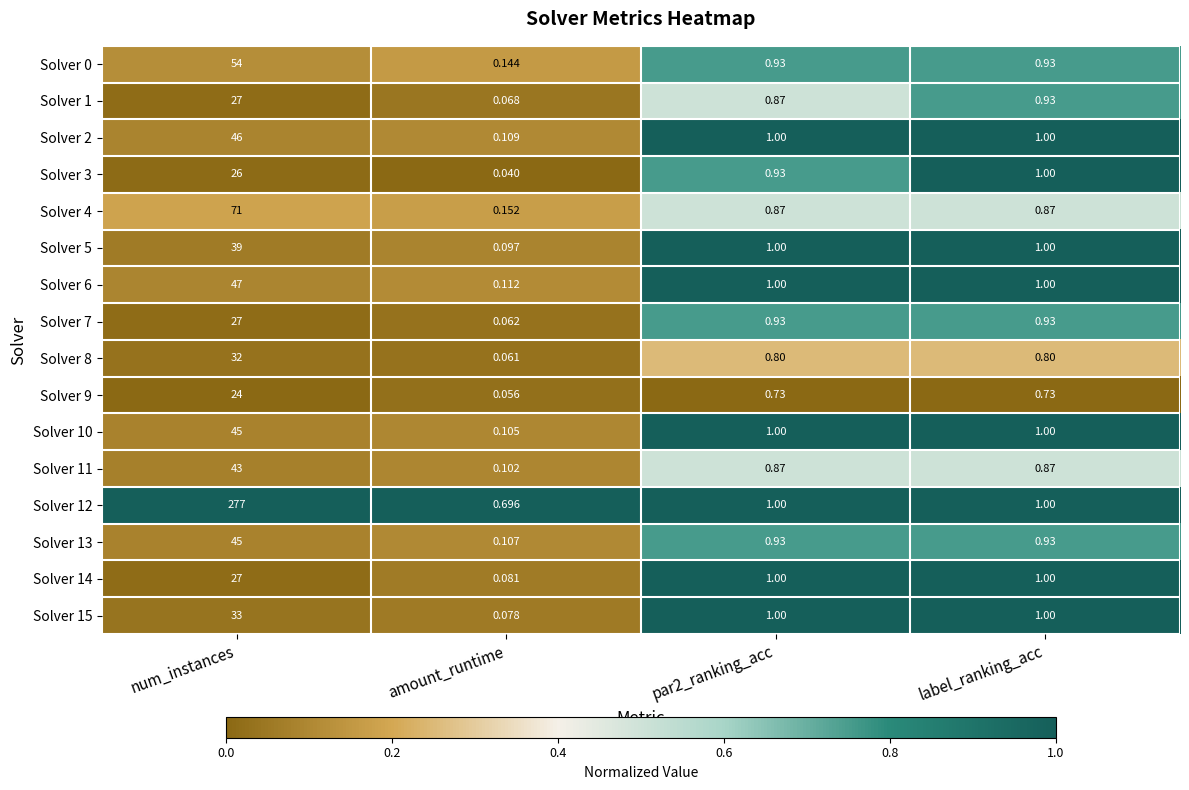

Is the value of Solver 7 at amount_runtime greater than the value of Solver 0 at par2_ranking_acc?

No